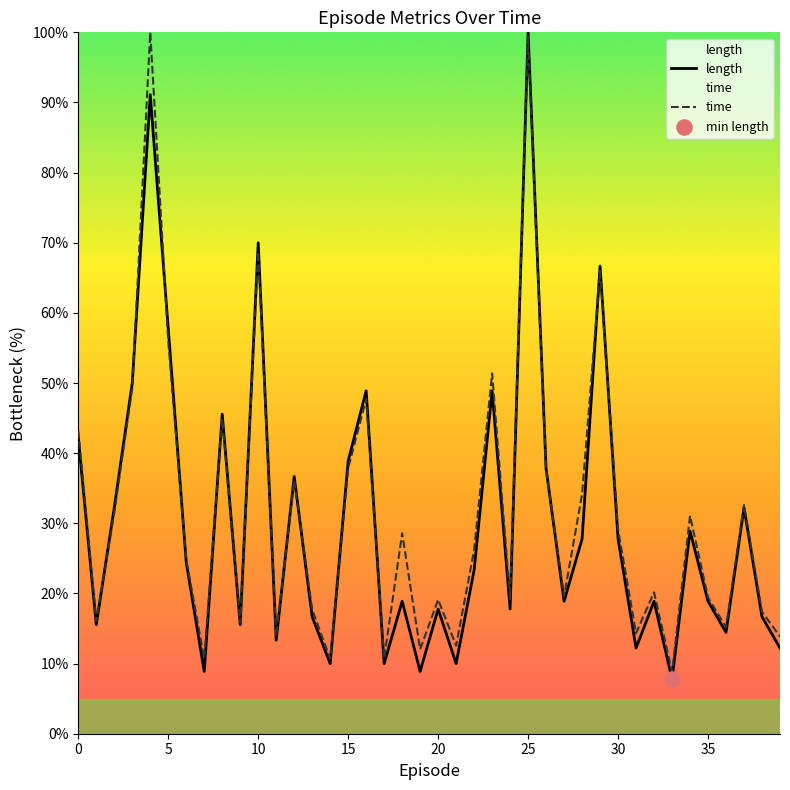

At which category is the sum across all series the highest?

25